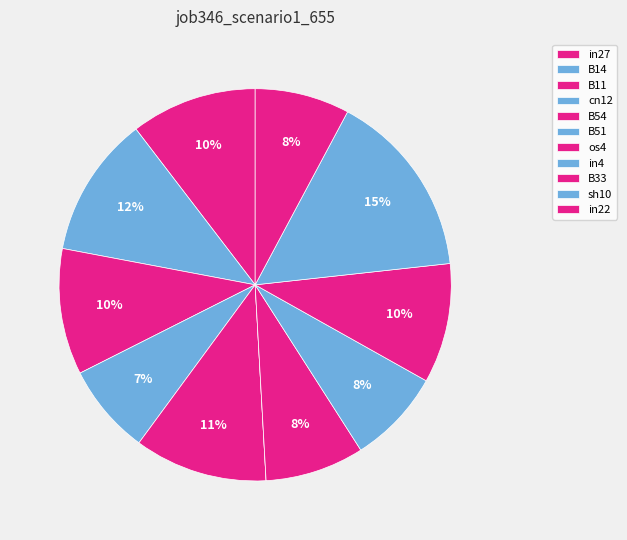

To the nearest percent, what portion does B54 represent?

11%